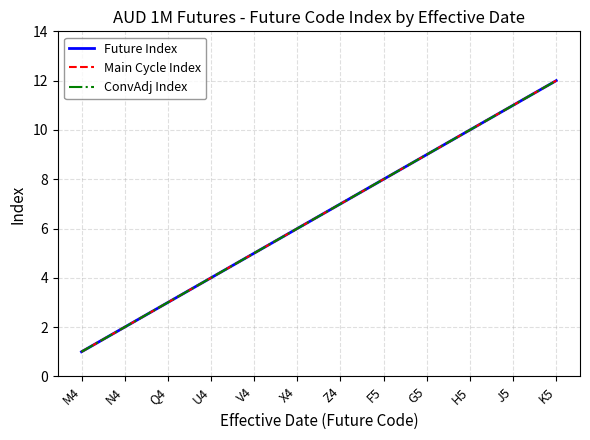

True or false: ConvAdj Index and Future Index intersect in this chart.

False